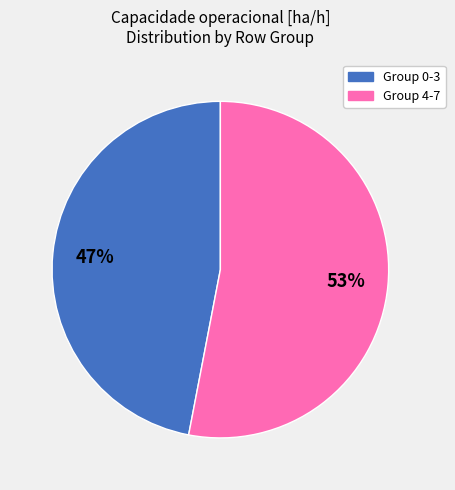

To the nearest percent, what is the difference between the largest and smallest slice percentages?

6%